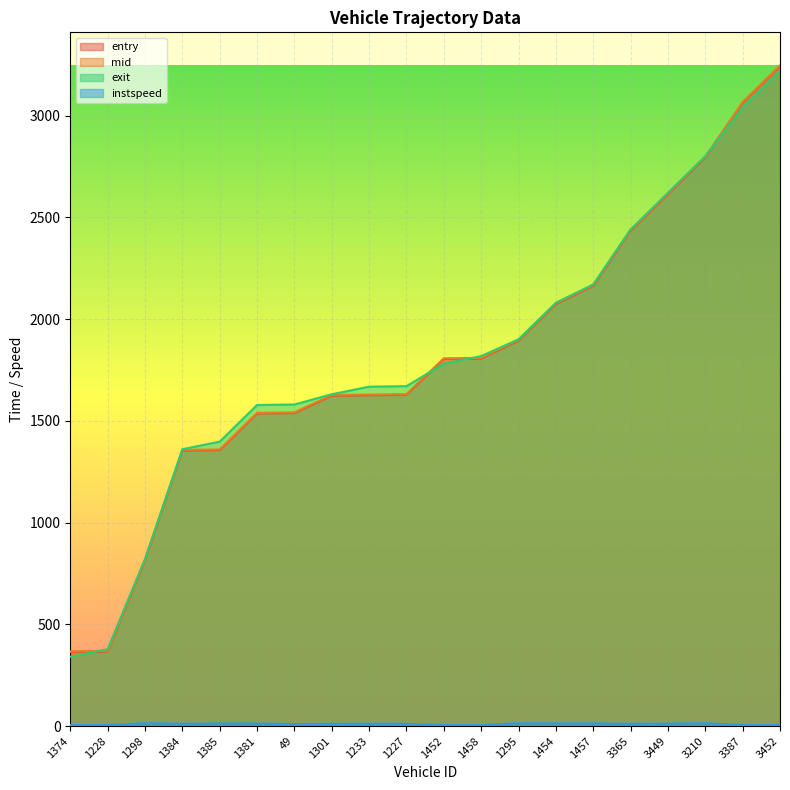

What is the maximum value for exit?

3220.3